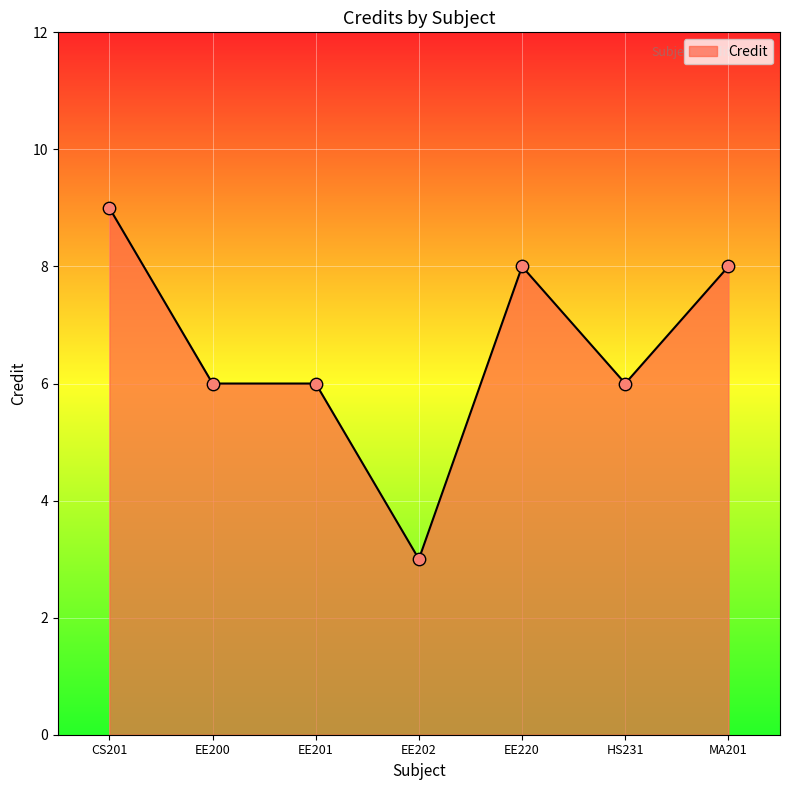

What is the change in value from EE200 to EE220?

+2